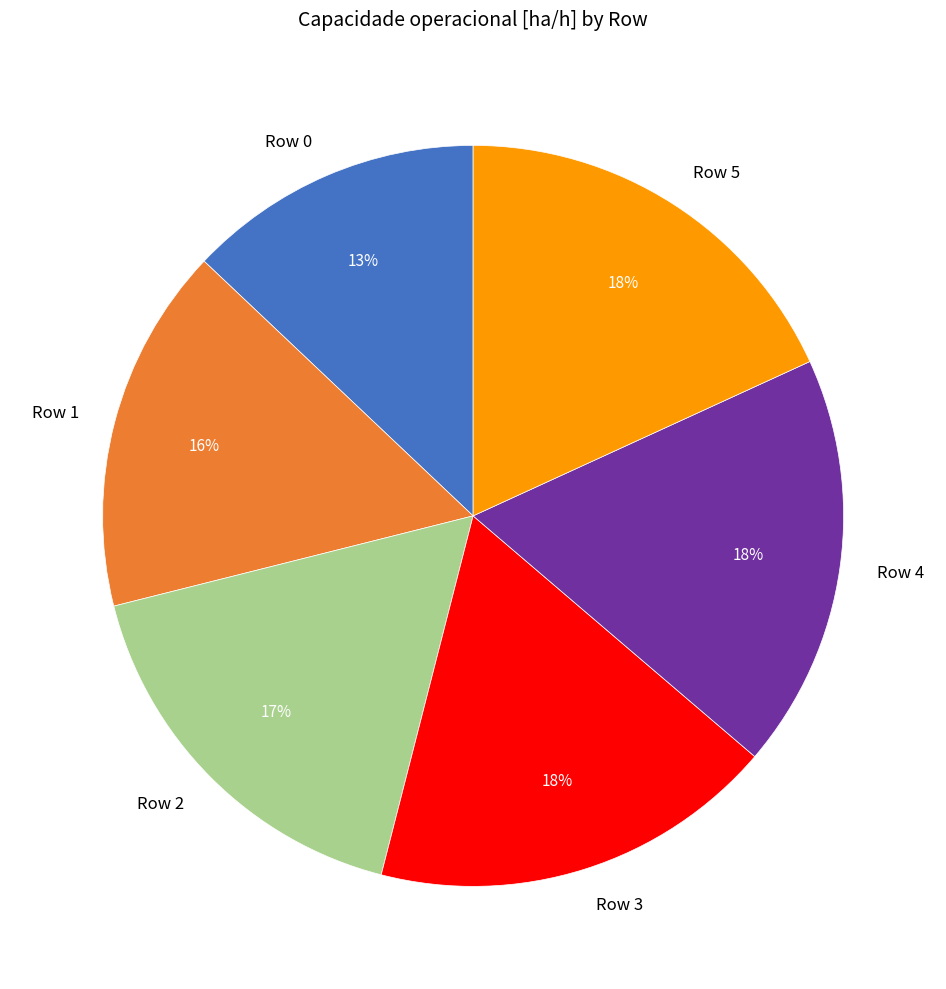

What is the ratio of the value at Row 1 to the value at Row 0?

1.2